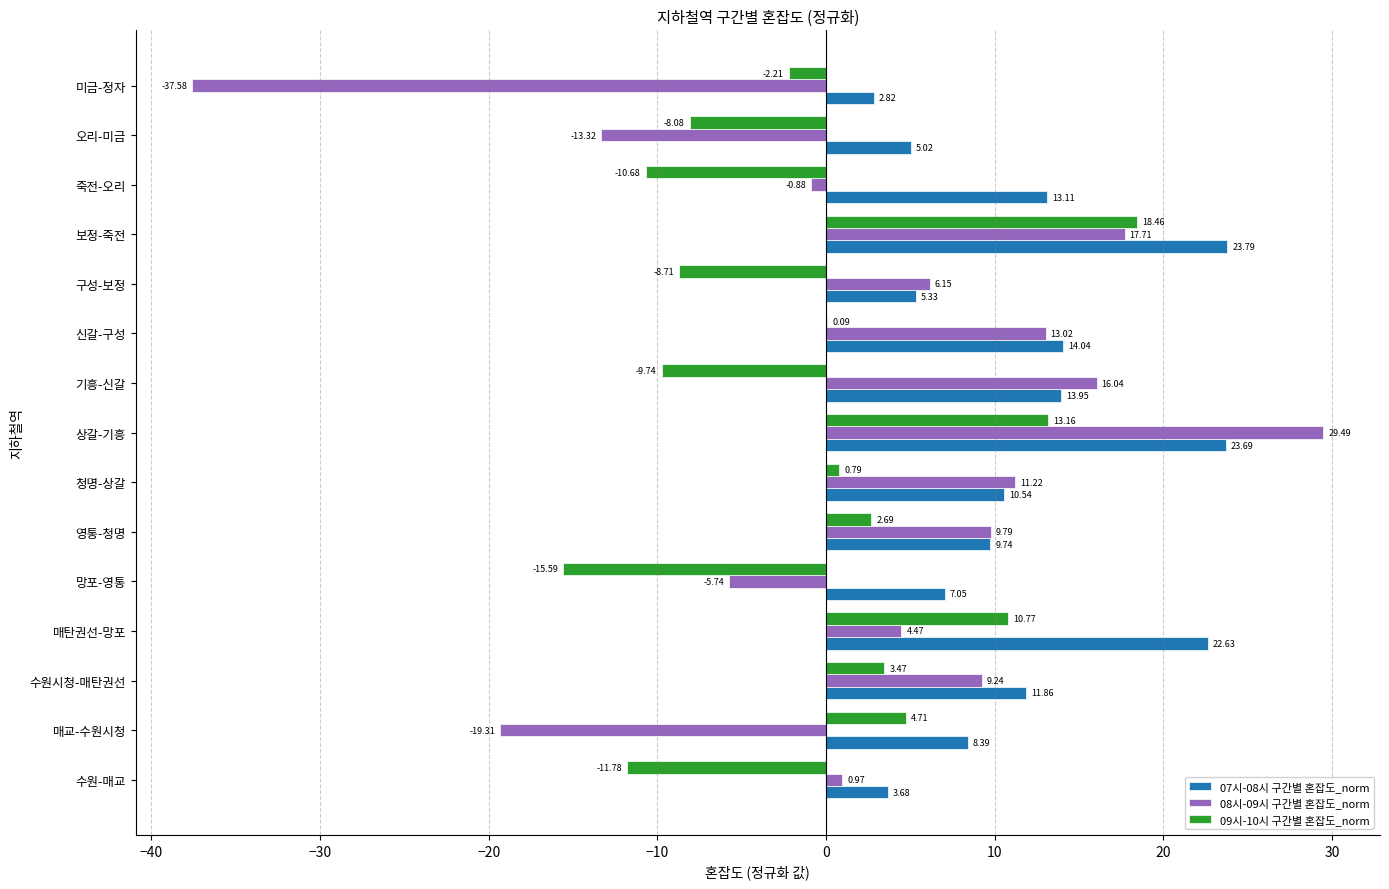

Which category has the highest value in the 09시-10시 구간별 혼잡도_norm series?

보정-죽전